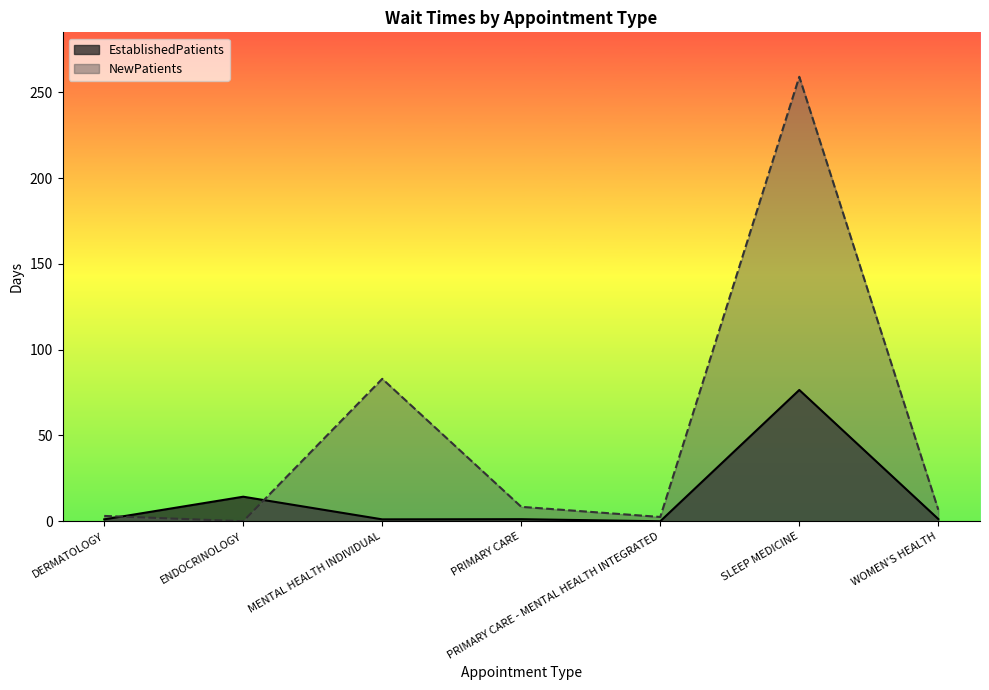

True or false: EstablishedPatients and NewPatients intersect in this chart.

True